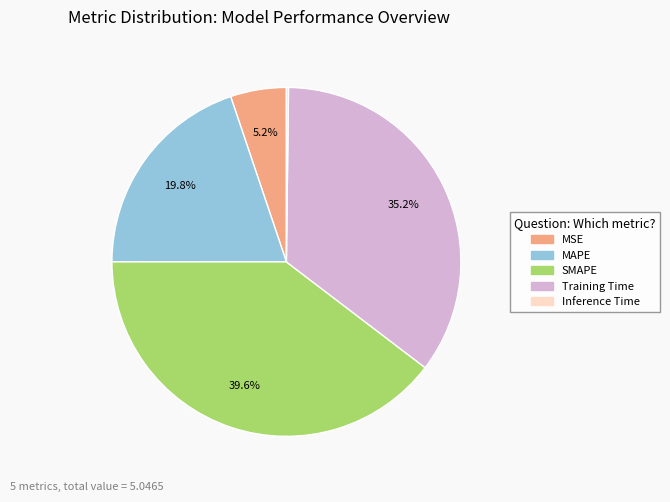

Is there a majority slice in this chart?

No